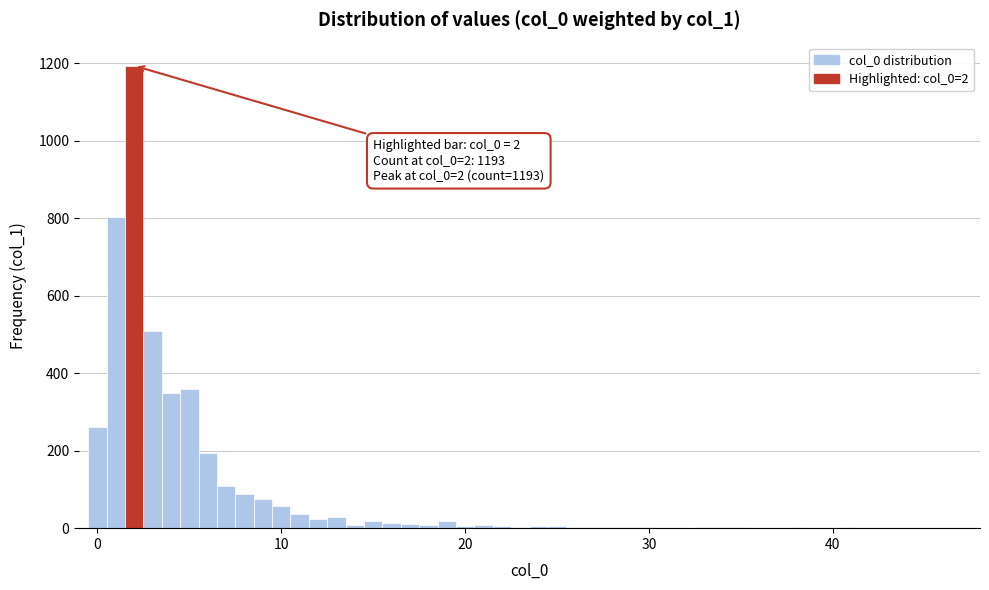

Around what value on the x-axis is the tallest bar? Give the approximate position of its centre, as read against the axis.

2